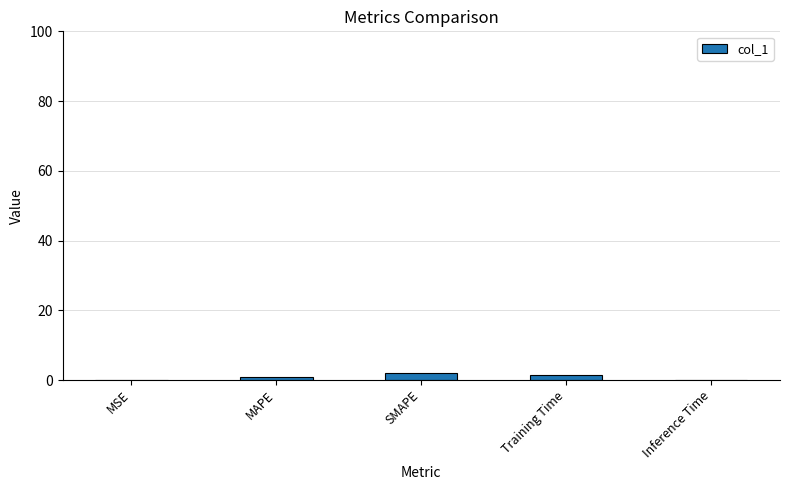

How many categories are shown in the chart?

5